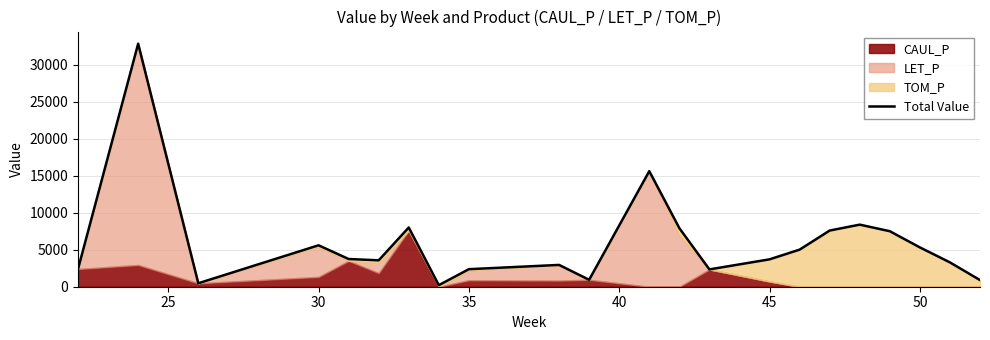

What is the difference between the maximum and second lowest values?

32377.7